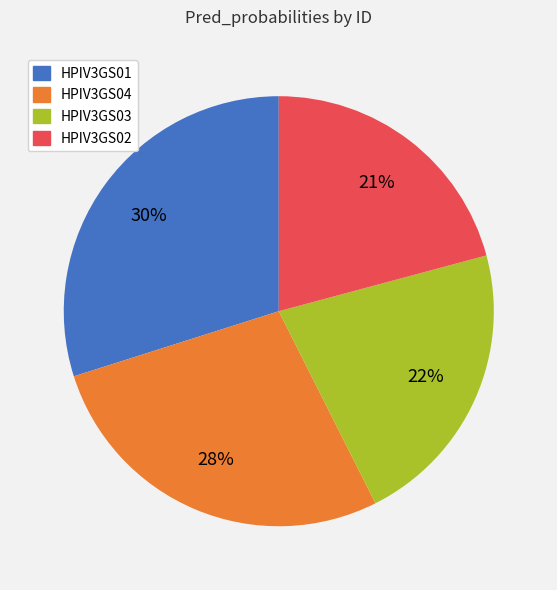

Which slice is the smallest?

HPIV3GS02